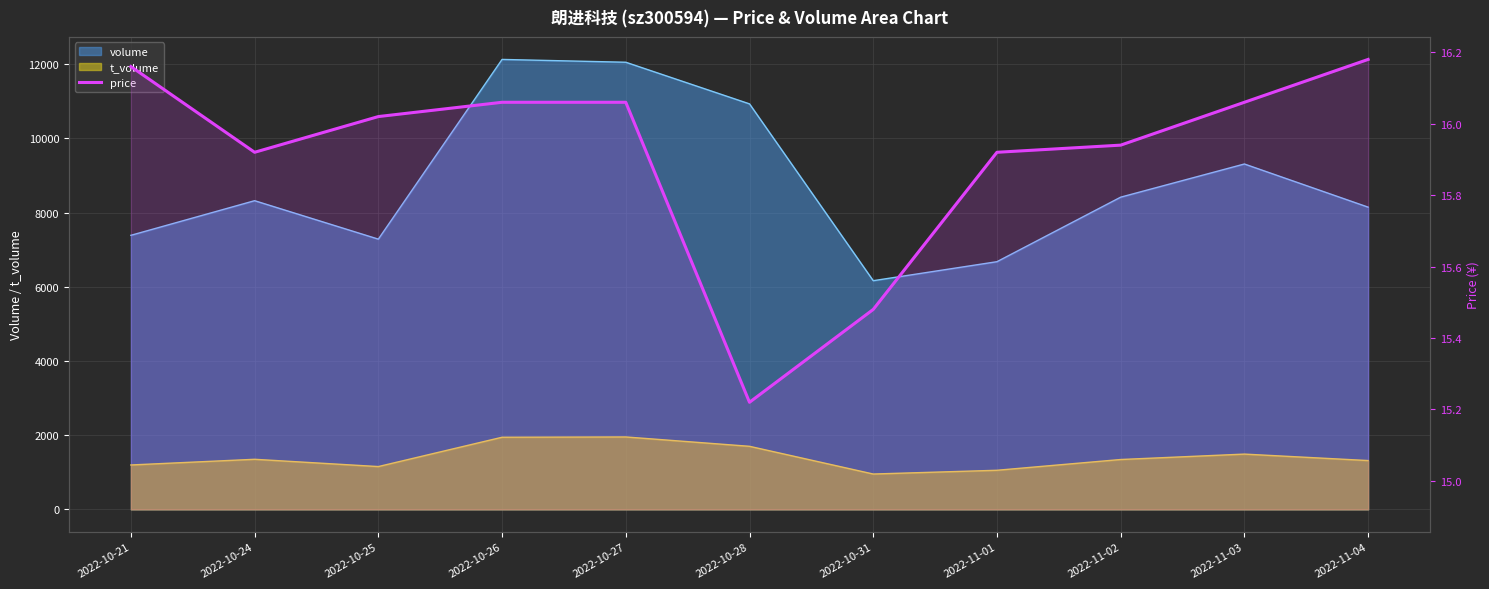

Is it true that the value at 2022-10-24 is 7.3?

False